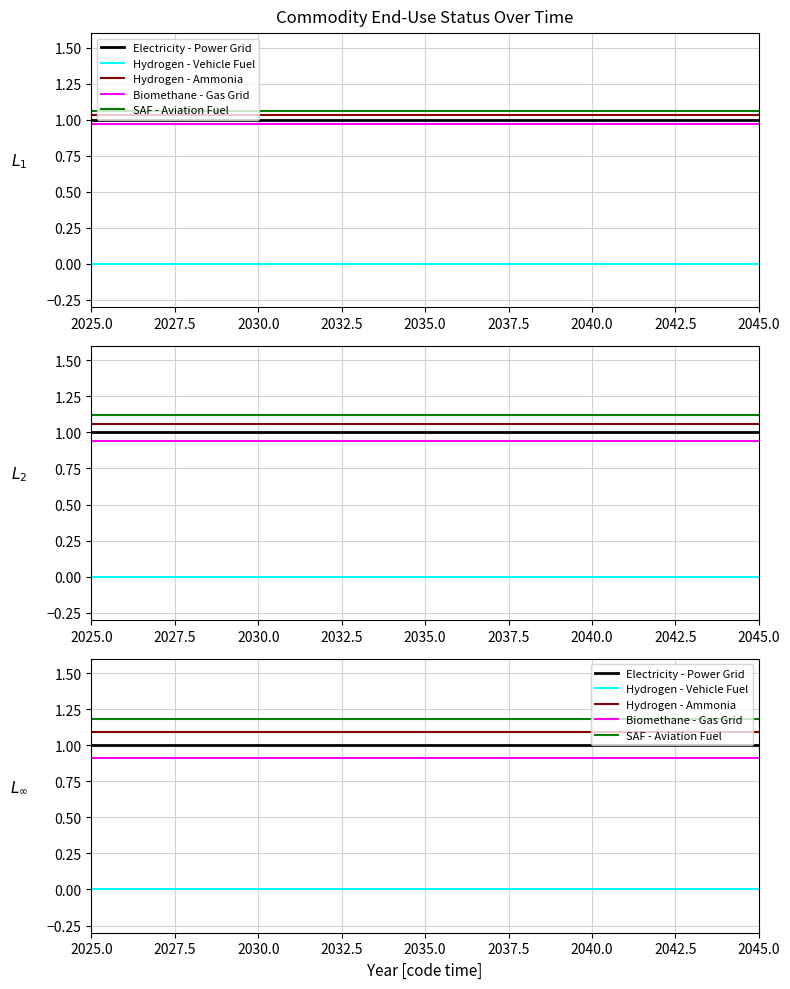

At which label is SAF - Aviation Fuel closest to 1?

2025.0